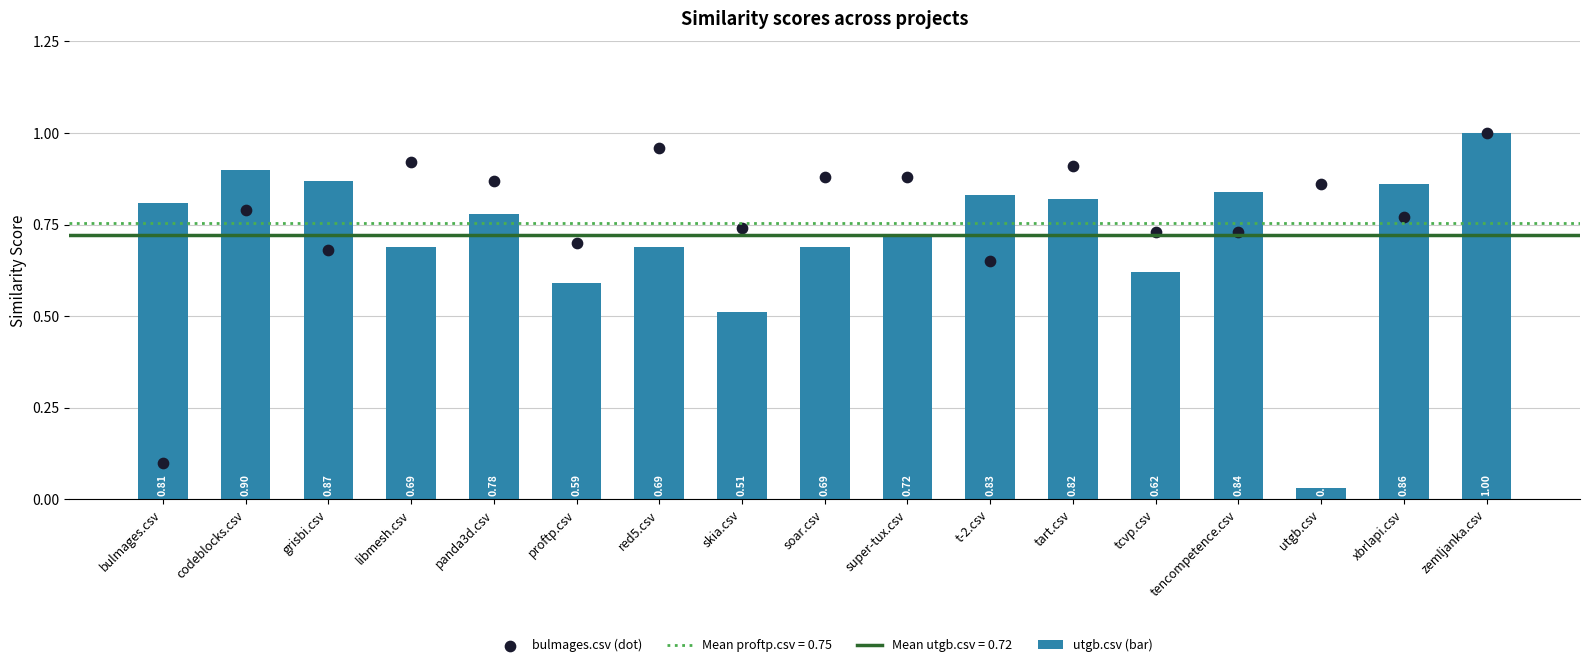

What is the total value across all series at tcvp.csv?

1.4